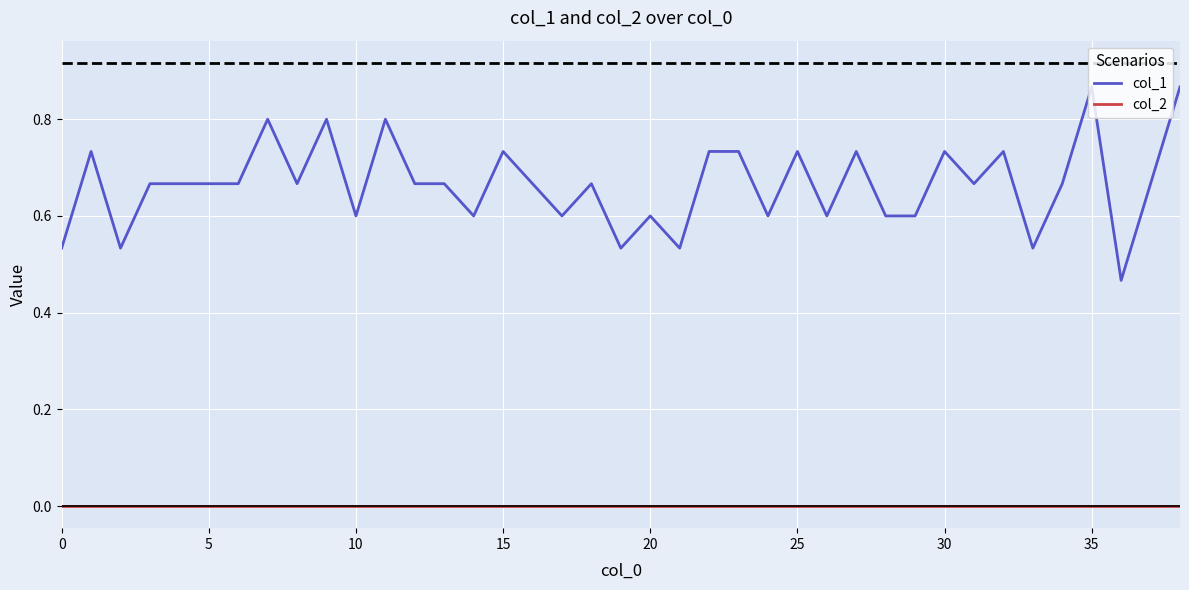

True or false: col_2 and col_1 cross at least once.

False